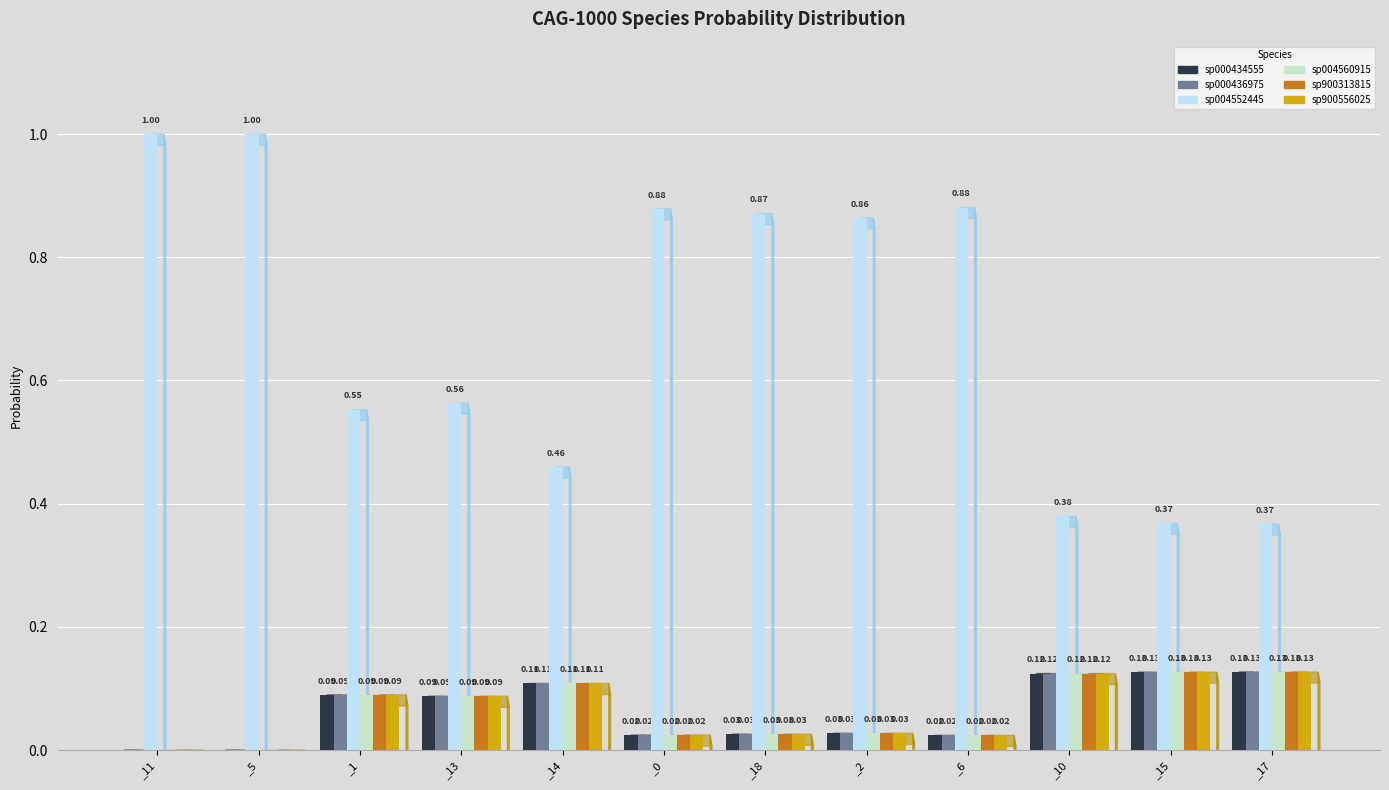

What is the total value across all series at _13?

1.0